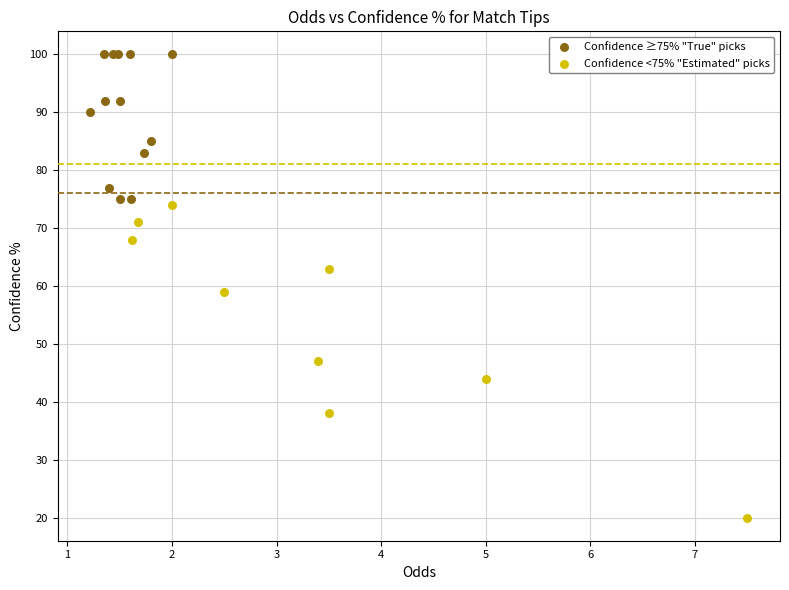

Which series reaches the maximum Y coordinate?

Confidence ≥75% "True" picks